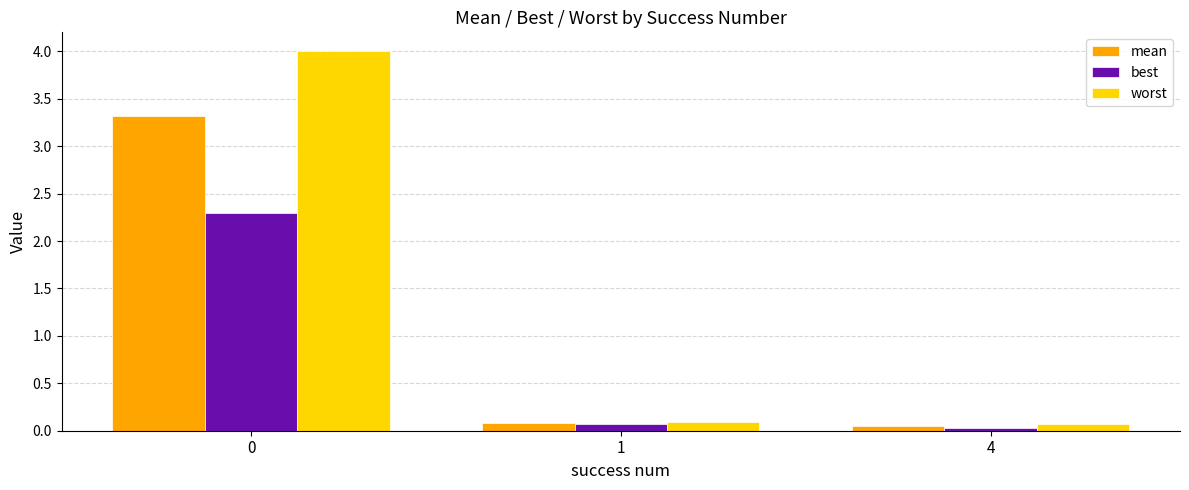

Is it true that best equals 0.1 at 1?

True